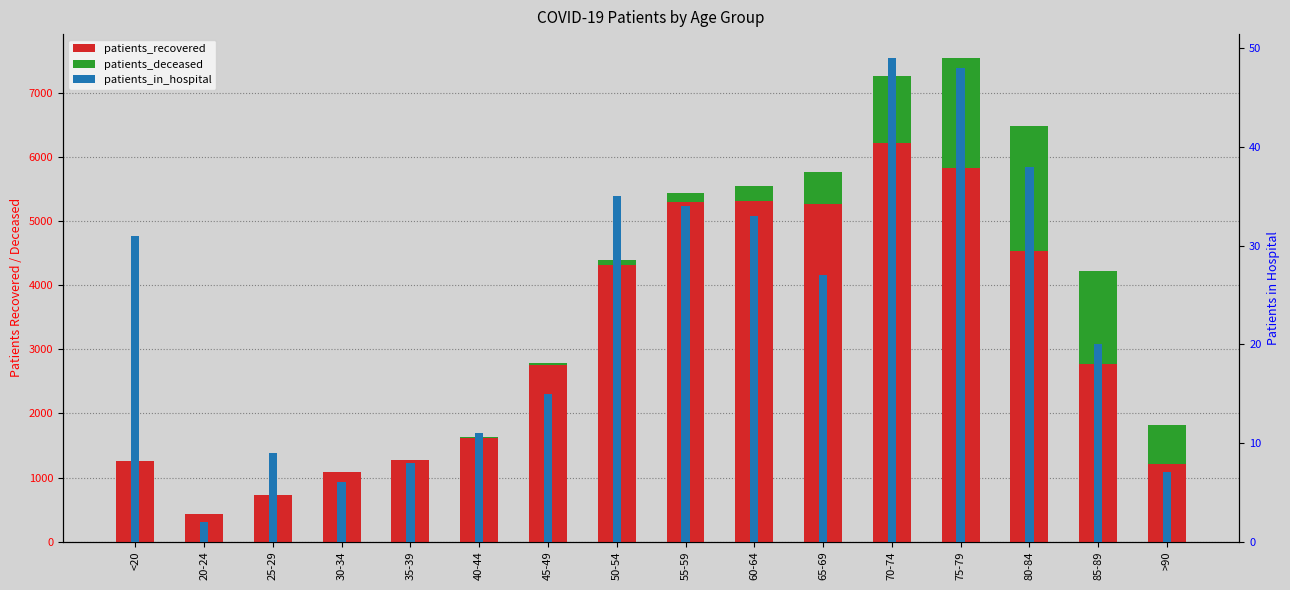

Rank the series at 60-64 from lowest to highest value.

patients_in_hospital, patients_deceased, patients_recovered